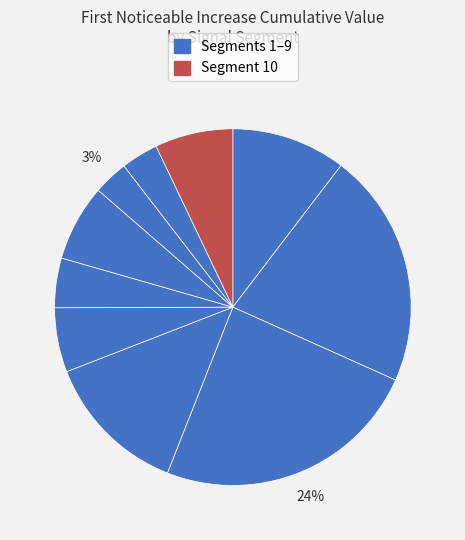

How many segments does this pie chart have?

10